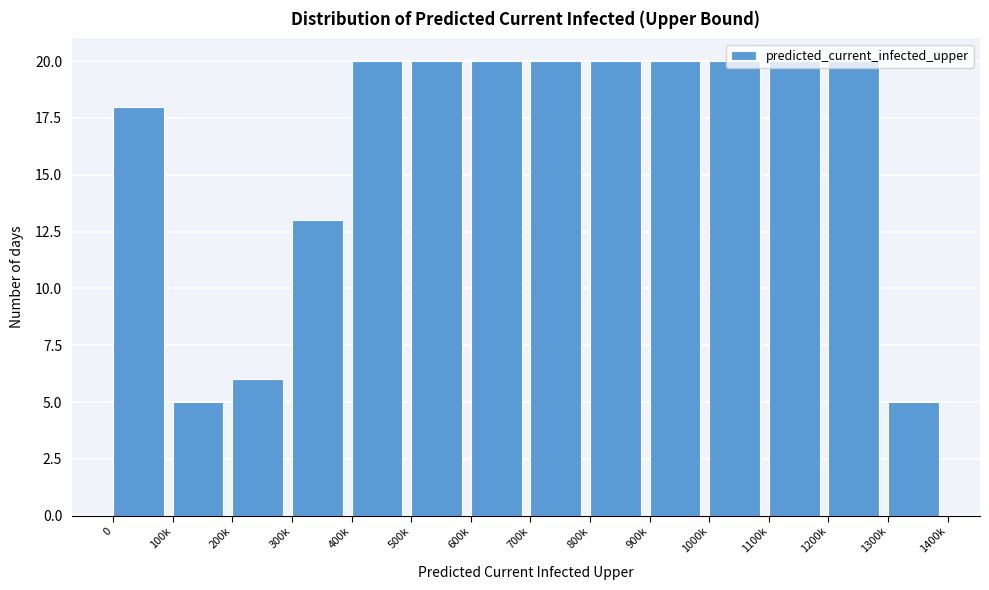

Between 200k and 500k, which is larger?

500k